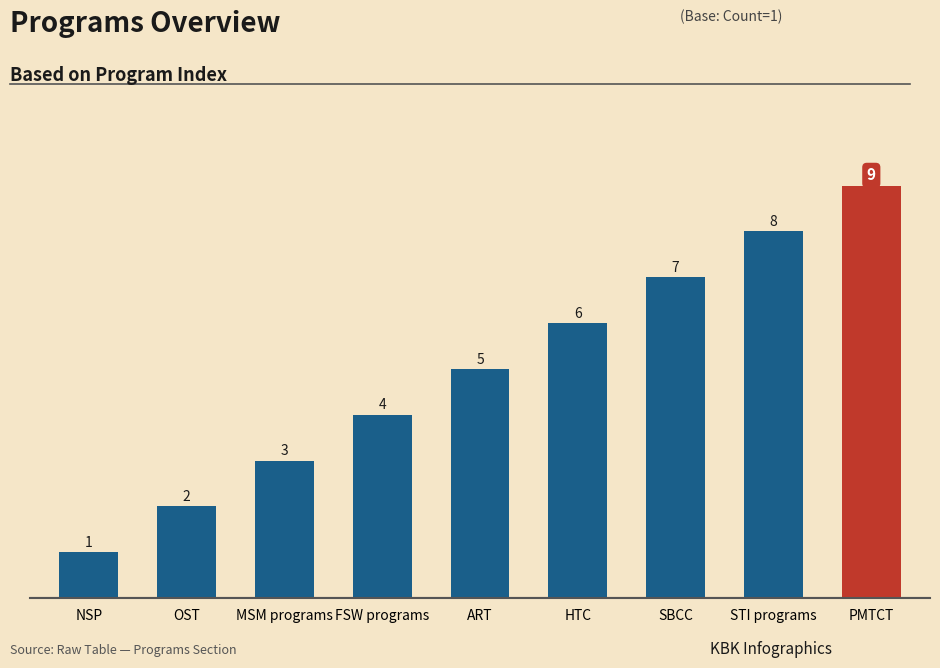

True or false: the data shows 3 at MSM programs.

True